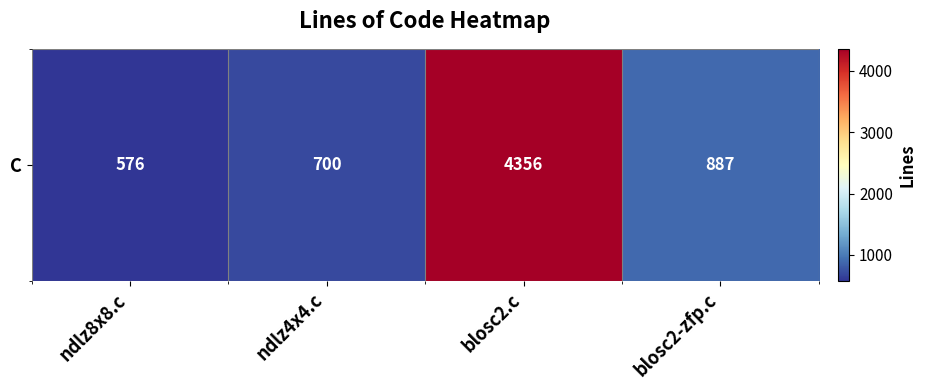

Is it true that the value at blosc2.c is 1944?

False